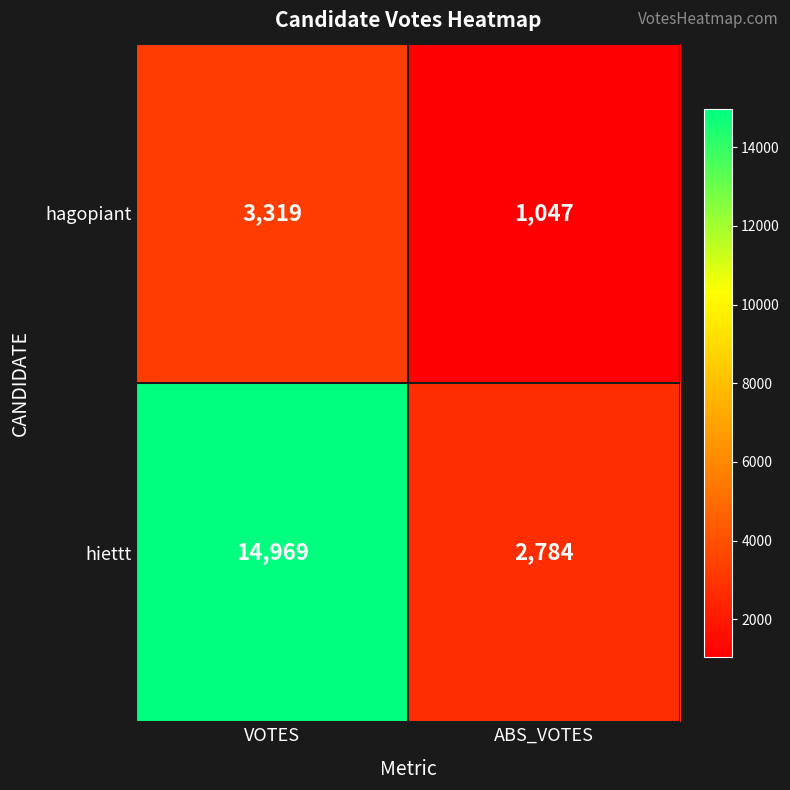

Reading left to right, transcribe all the data shown in this chart.

hagopiant: VOTES=3319	ABS_VOTES=1047
hiettt: VOTES=14969	ABS_VOTES=2784